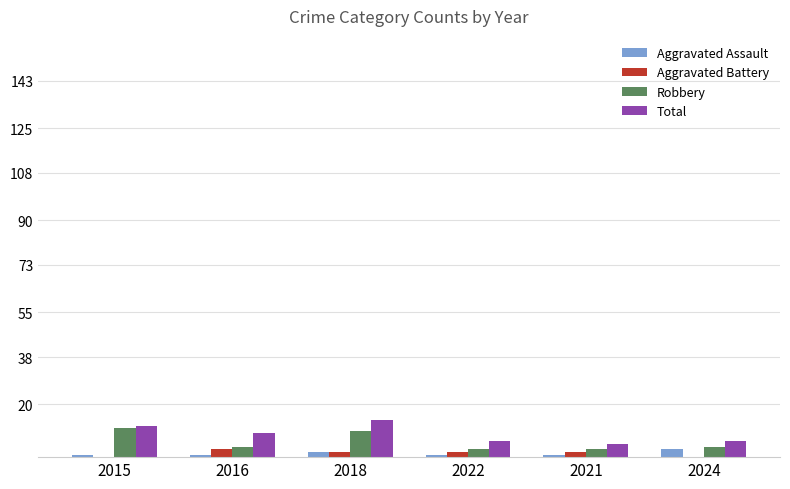

True or false: Aggravated Assault has a value of 1 at 2016.

True